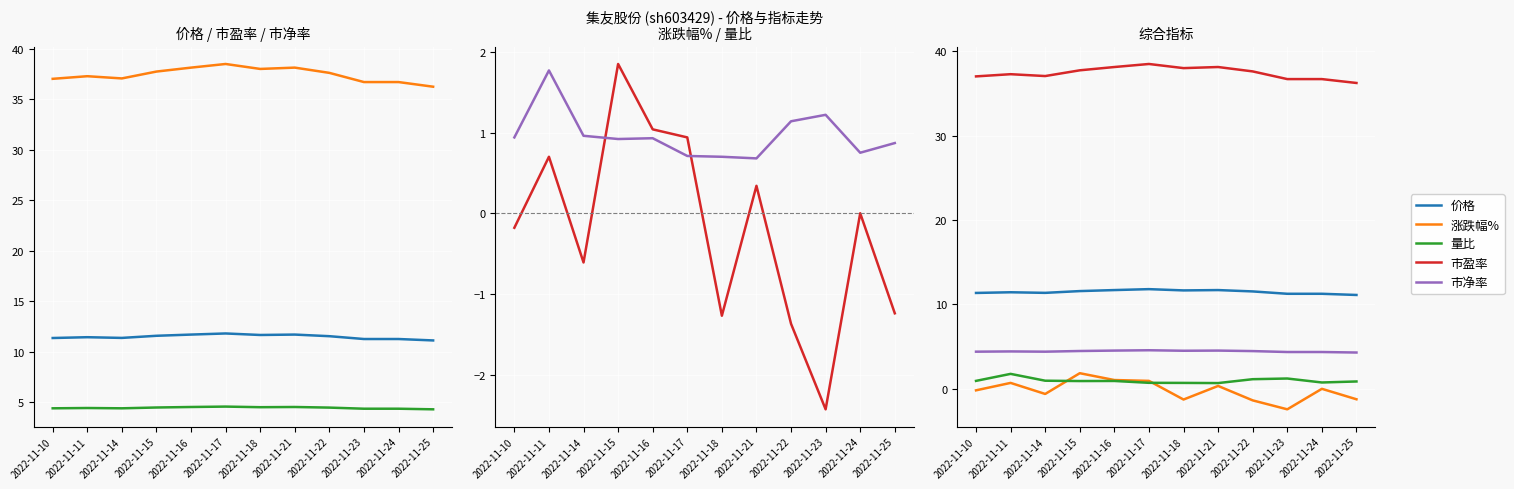

What are all the series names shown in the legend?

价格, 市盈率, 市净率, 涨跌幅%, 量比